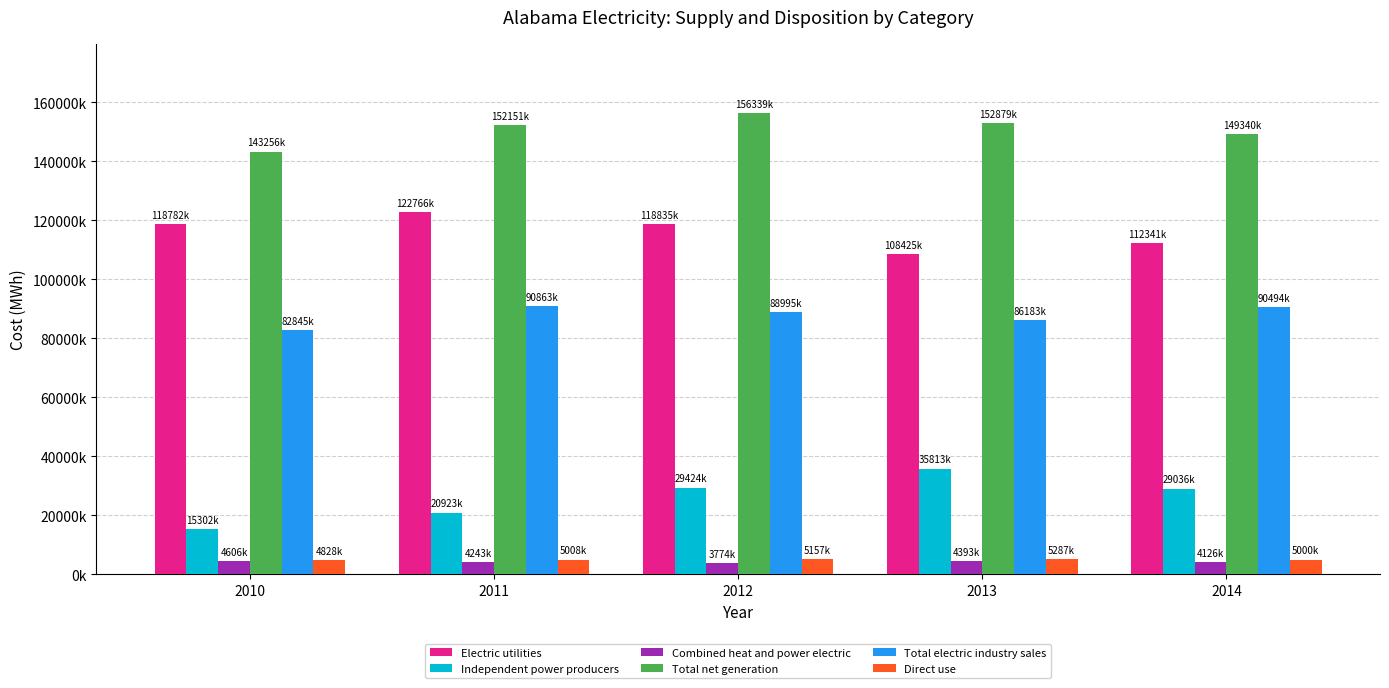

Reading left to right, transcribe all the data shown in this chart.

Electric utilities: 2010=118781555	2011=122766490	2012=118834736	2013=108425247	2014=112340555
Independent power producers: 2010=15302426	2011=20923024	2012=29424158	2013=35812766	2014=29036222
Combined heat and power electric: 2010=4605863	2011=4243149	2012=3773959	2013=4393369	2014=4125833
Total net generation: 2010=143255556	2011=152150512	2012=156339210	2013=152878688	2014=149340447
Total electric industry sales: 2010=82844602	2011=90862645	2012=88995369	2013=86182548	2014=90493727
Direct use: 2010=4827750	2011=5007573	2012=5157007	2013=5286916	2014=5000379